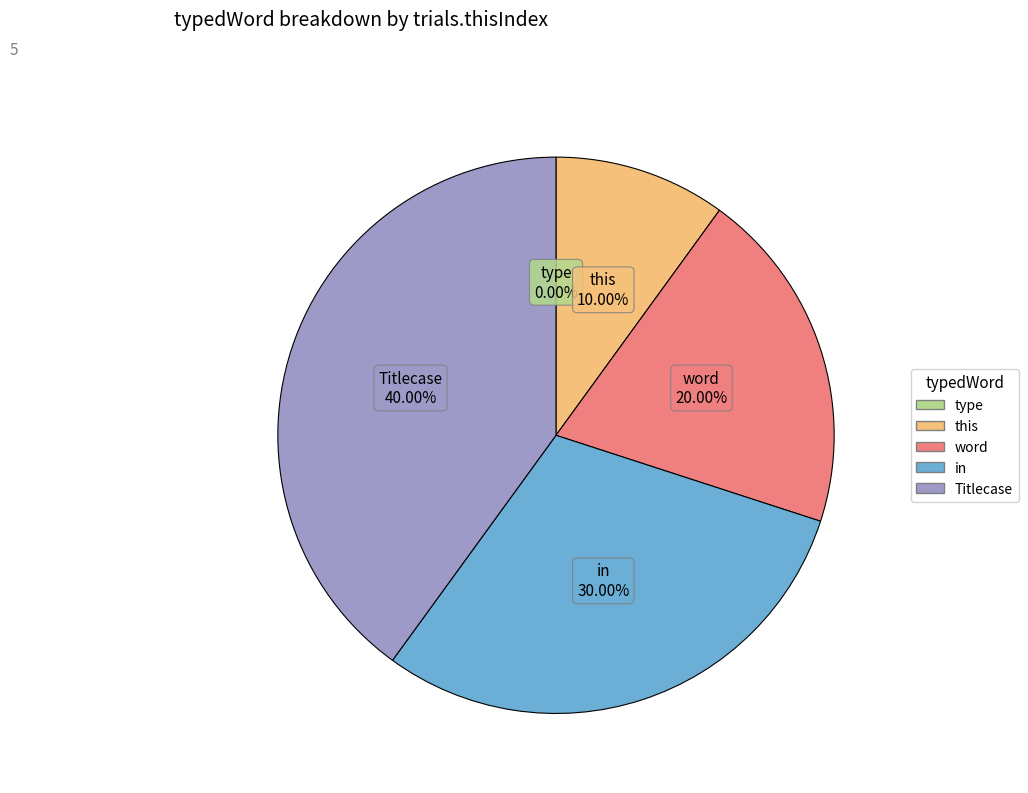

Which has a higher value, in or Titlecase?

Titlecase